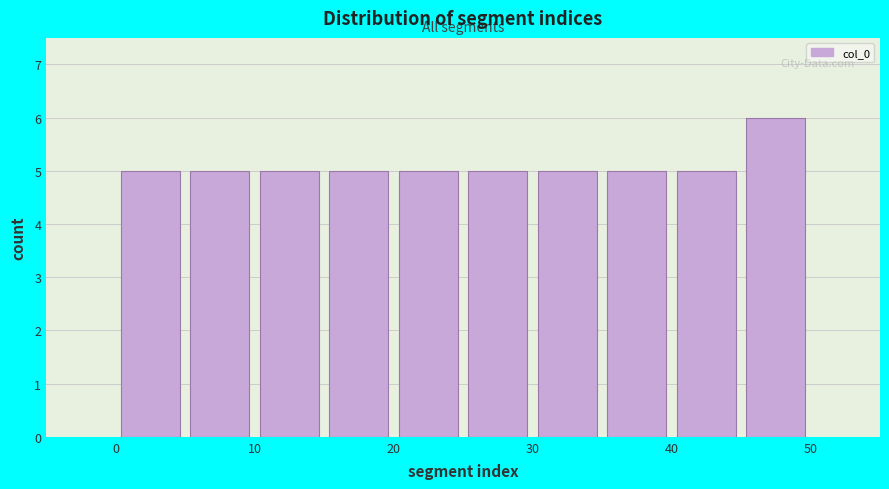

Reading left to right, list every bar in this chart as the range it spans on the x-axis followed by its height. The values are not printed on the chart, so give them approximately, as read against the axis.

0 to 5: 5
5 to 10: 5
10 to 15: 5
15 to 20: 5
20 to 25: 5
25 to 30: 5
30 to 35: 5
35 to 40: 5
40 to 45: 5
45 to 50: 6